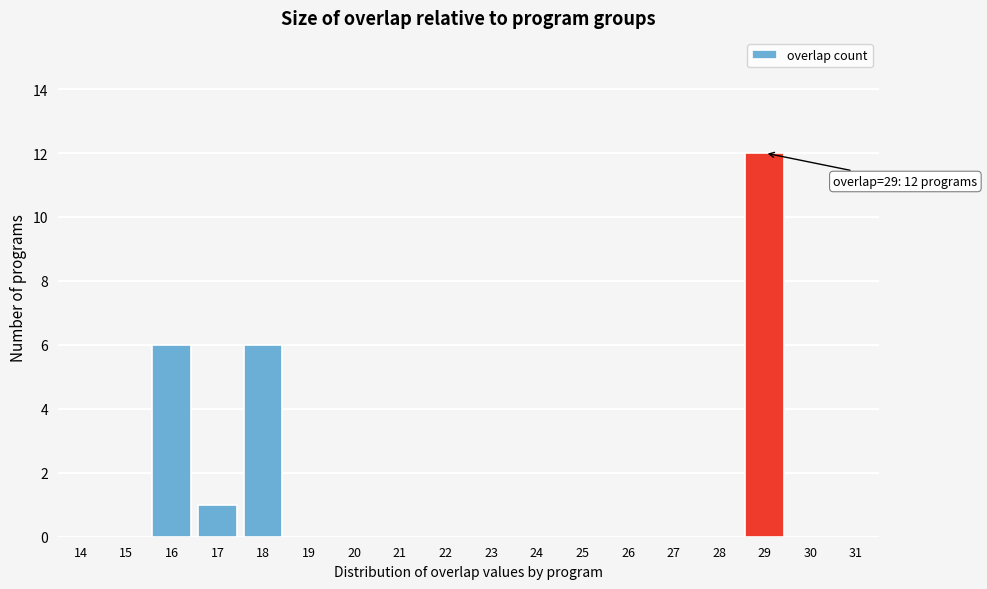

Reading right to left, what are all the values shown in this chart?

31=0	30=0	29=12	28=0	27=0	26=0	25=0	24=0	23=0	22=0	21=0	20=0	19=0	18=6	17=1	16=6	15=0	14=0